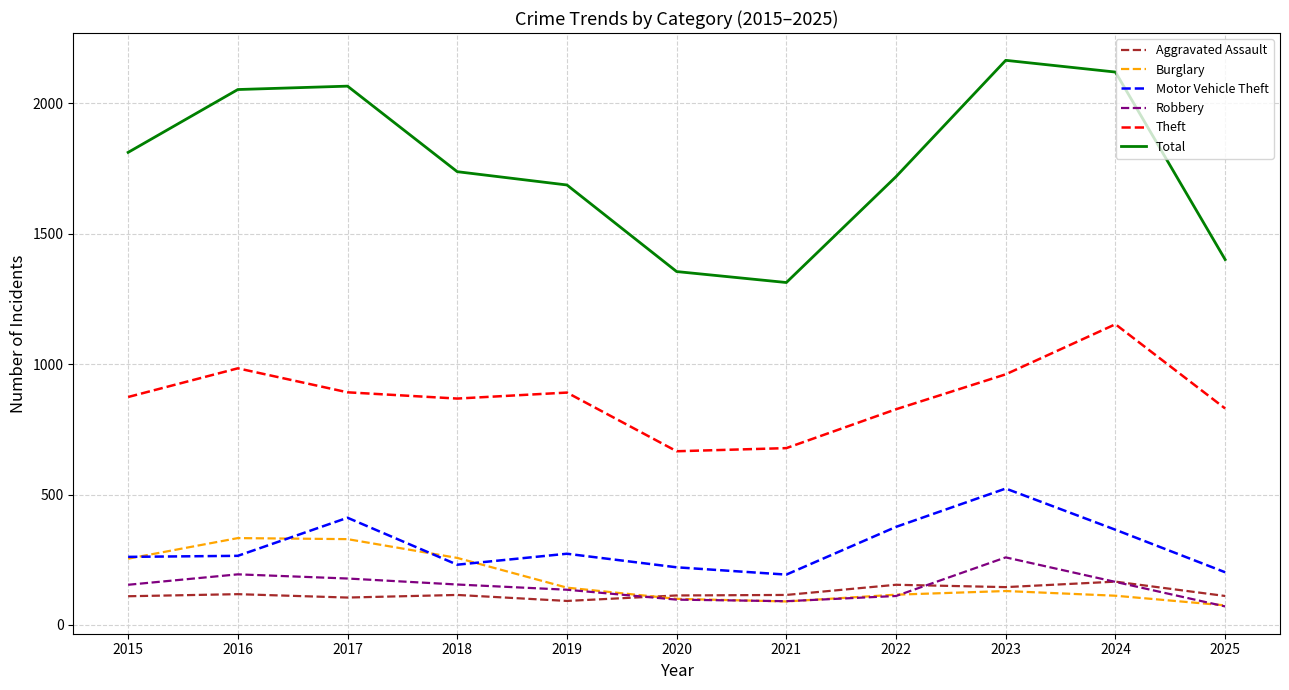

The value of Motor Vehicle Theft at 2019 is 183. True or false?

False